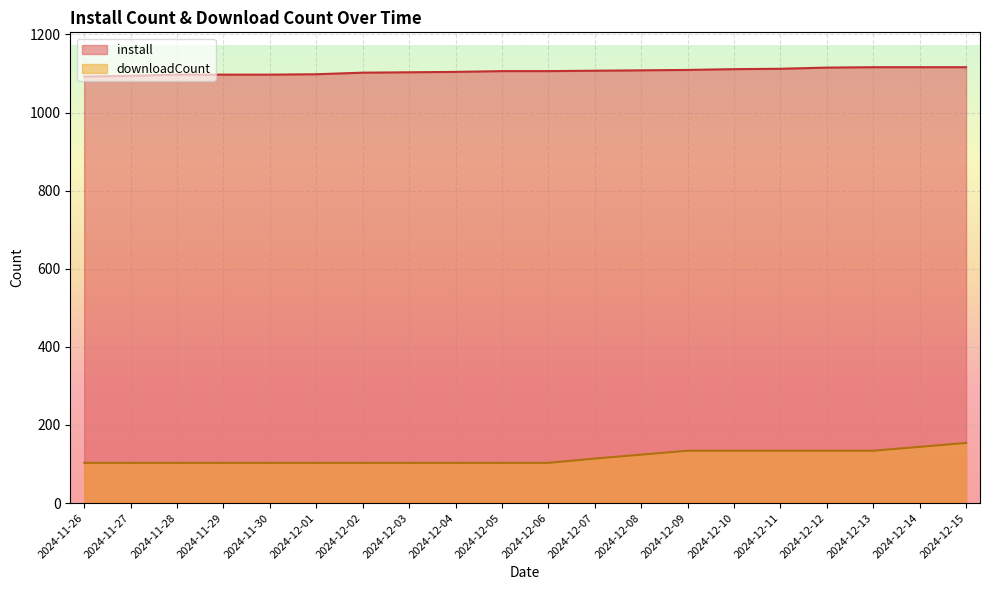

The install series shows 1092 at 2024-11-26. True or false?

True